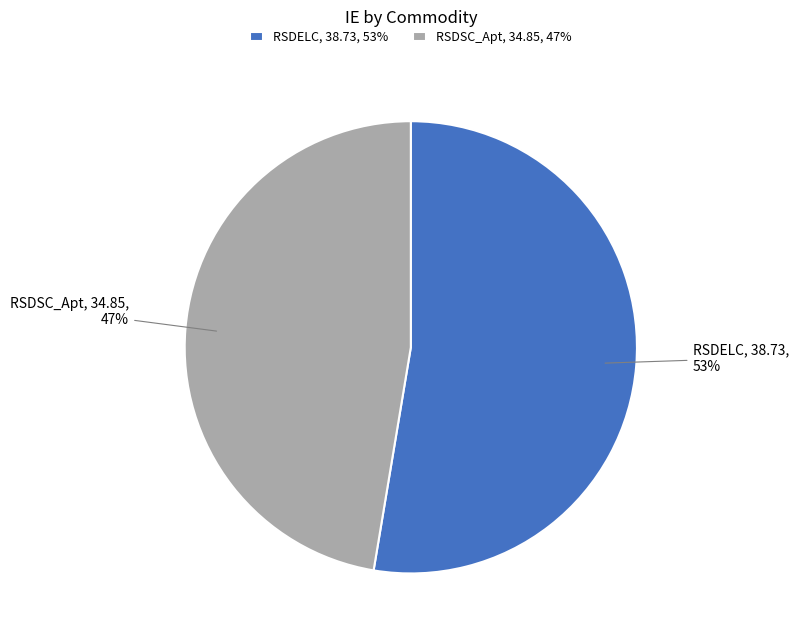

Which has a higher value, RSDELC, 38.73, 53% or RSDSC_Apt, 34.85, 47%?

RSDELC, 38.73, 53%